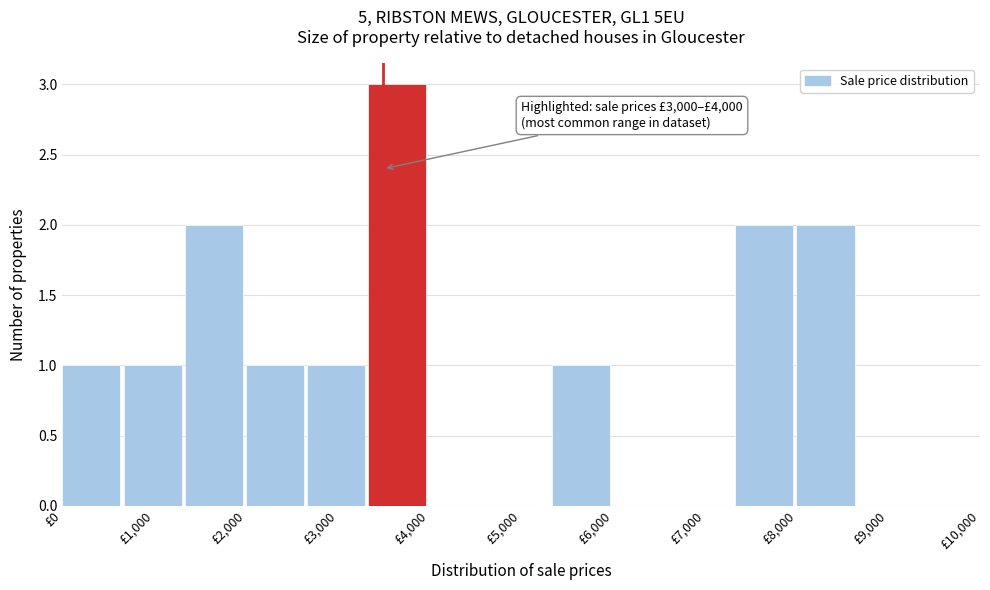

Over which range of the x-axis is the bar tallest?

3300 to 4000